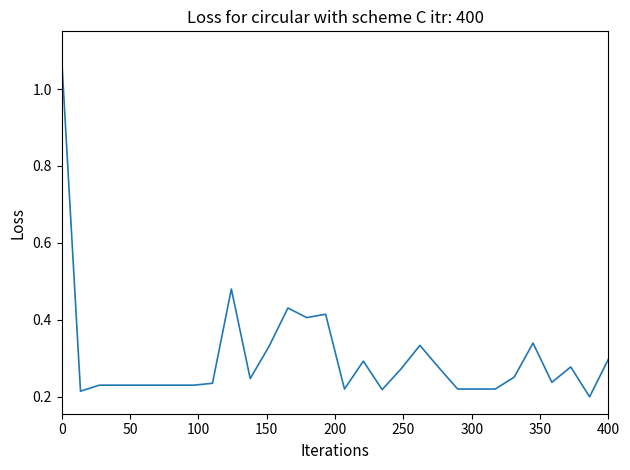

What is the difference between the maximum and minimum values?

0.9